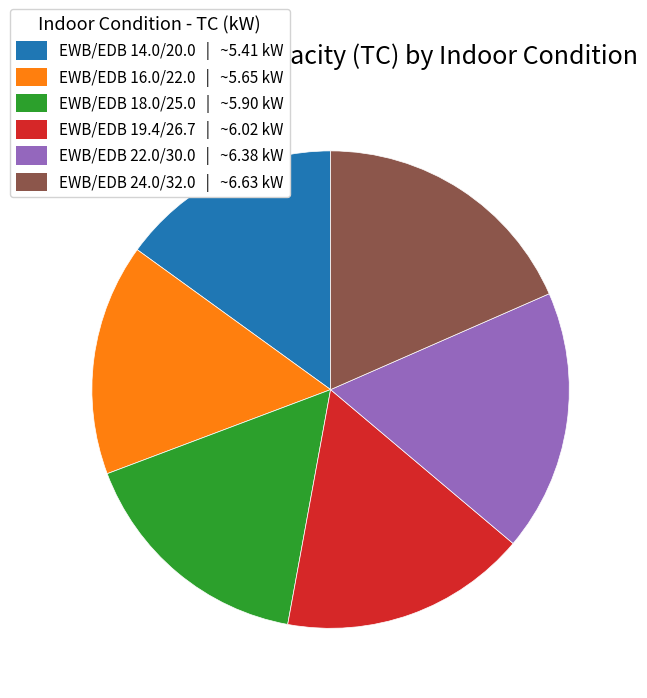

Combined, do EWB/EDB 18.0/25.0 and EWB/EDB 16.0/22.0 account for over 50%?

No